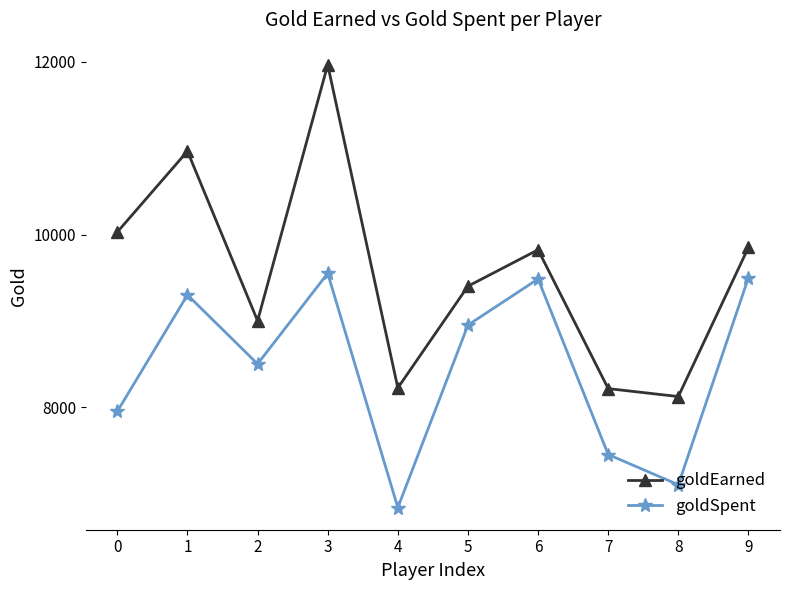

What is the average value of the goldSpent series?

8462